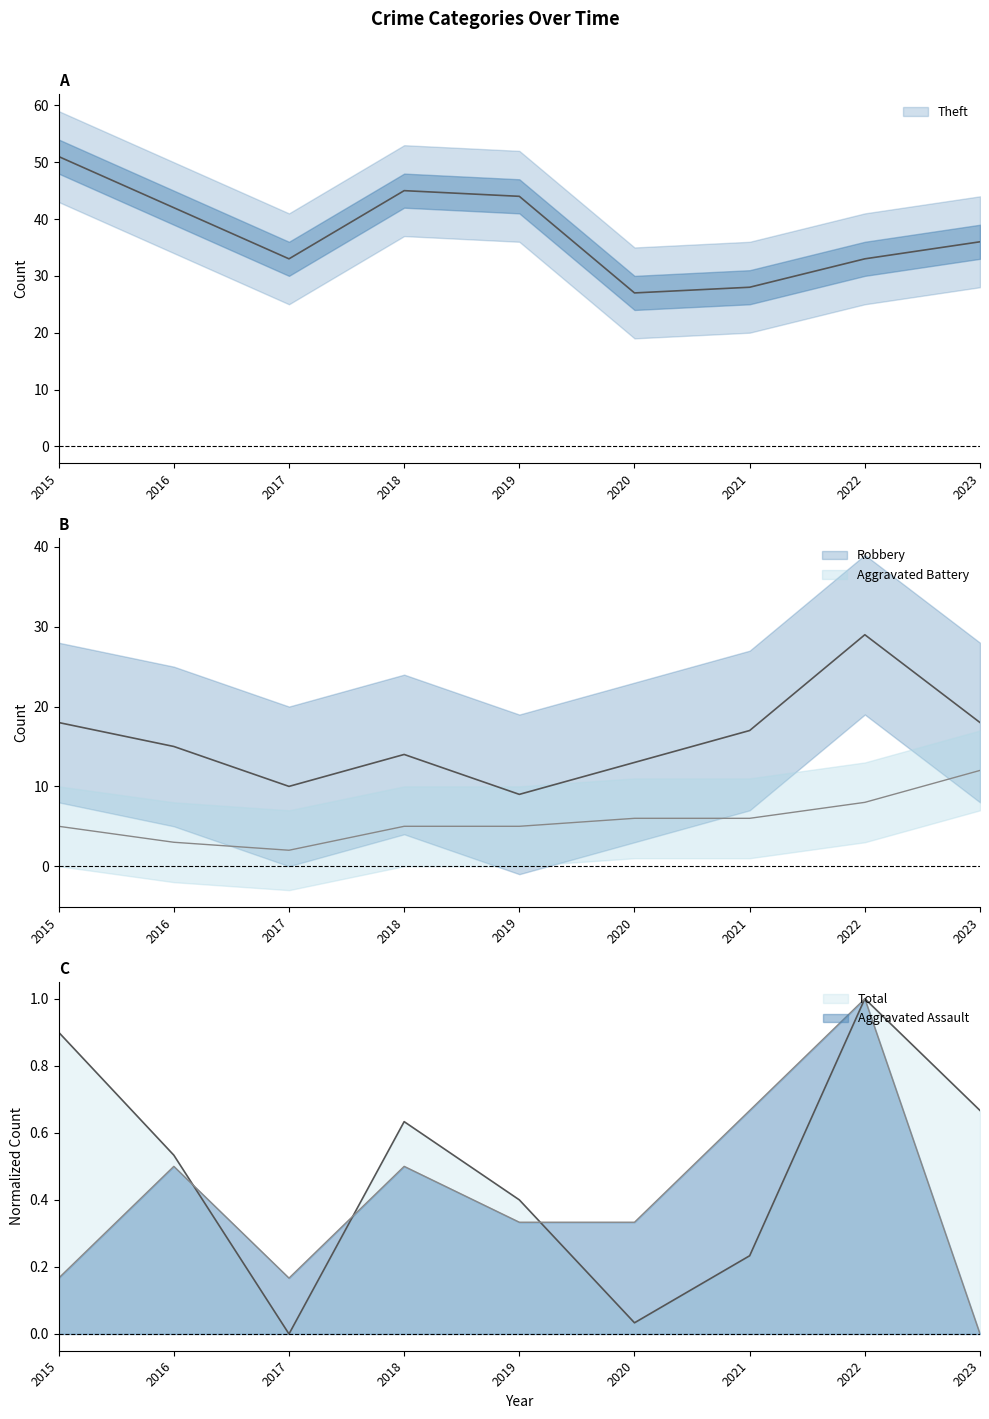

What is the spread (max minus min) of values at 2021?

27.8